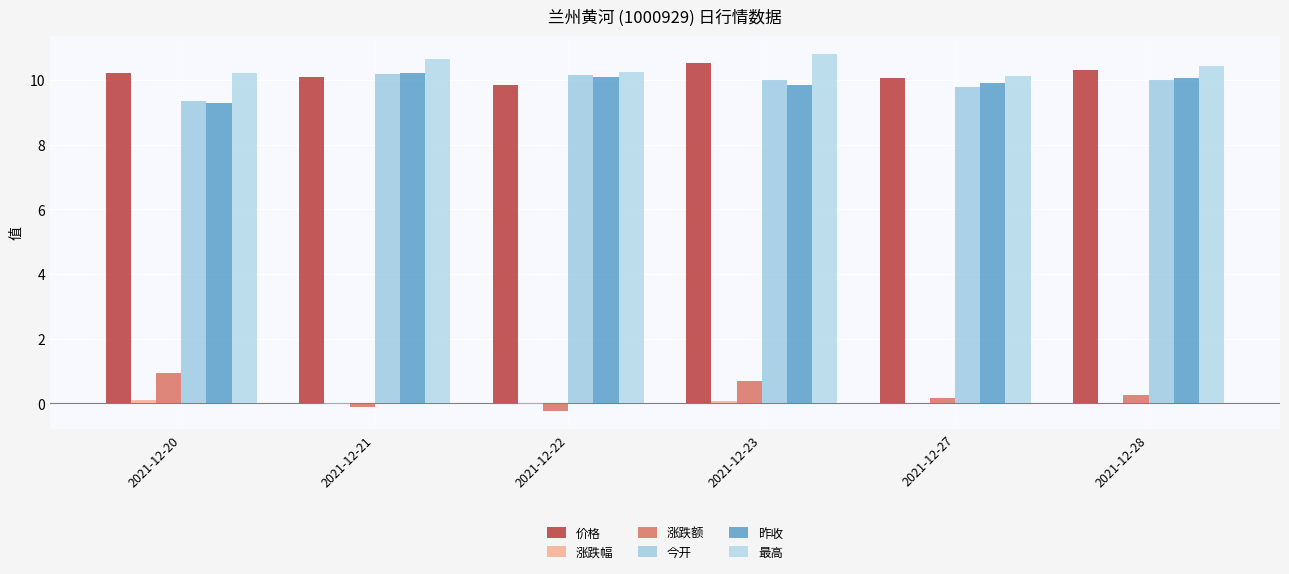

At how many categories does at least one series exceed 4?

6